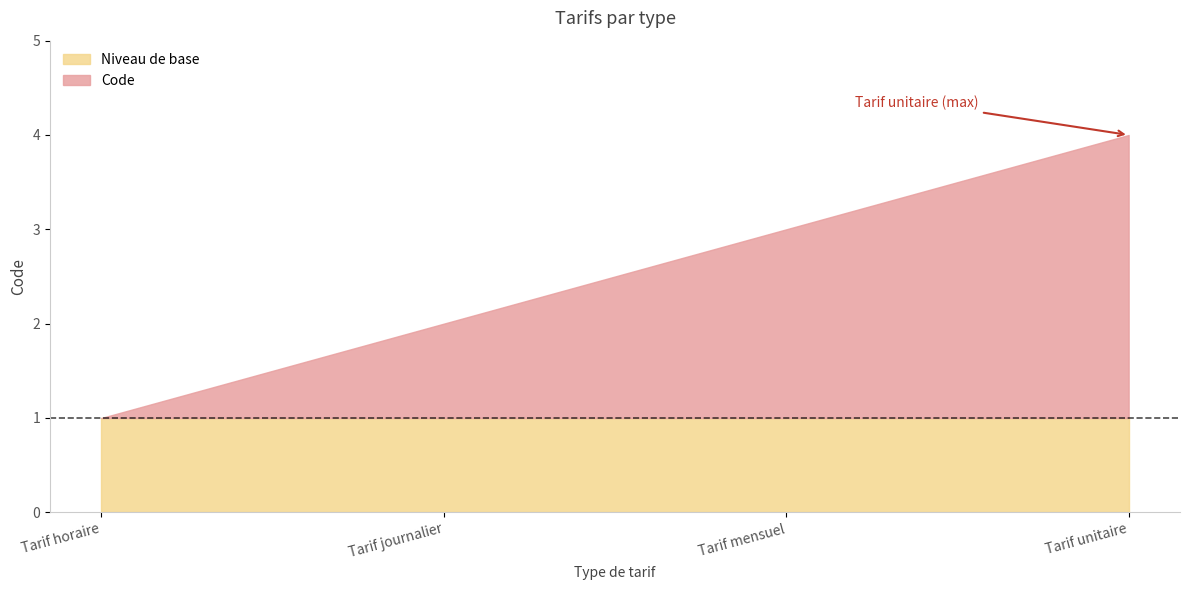

How many values are between 2 and 4?

3